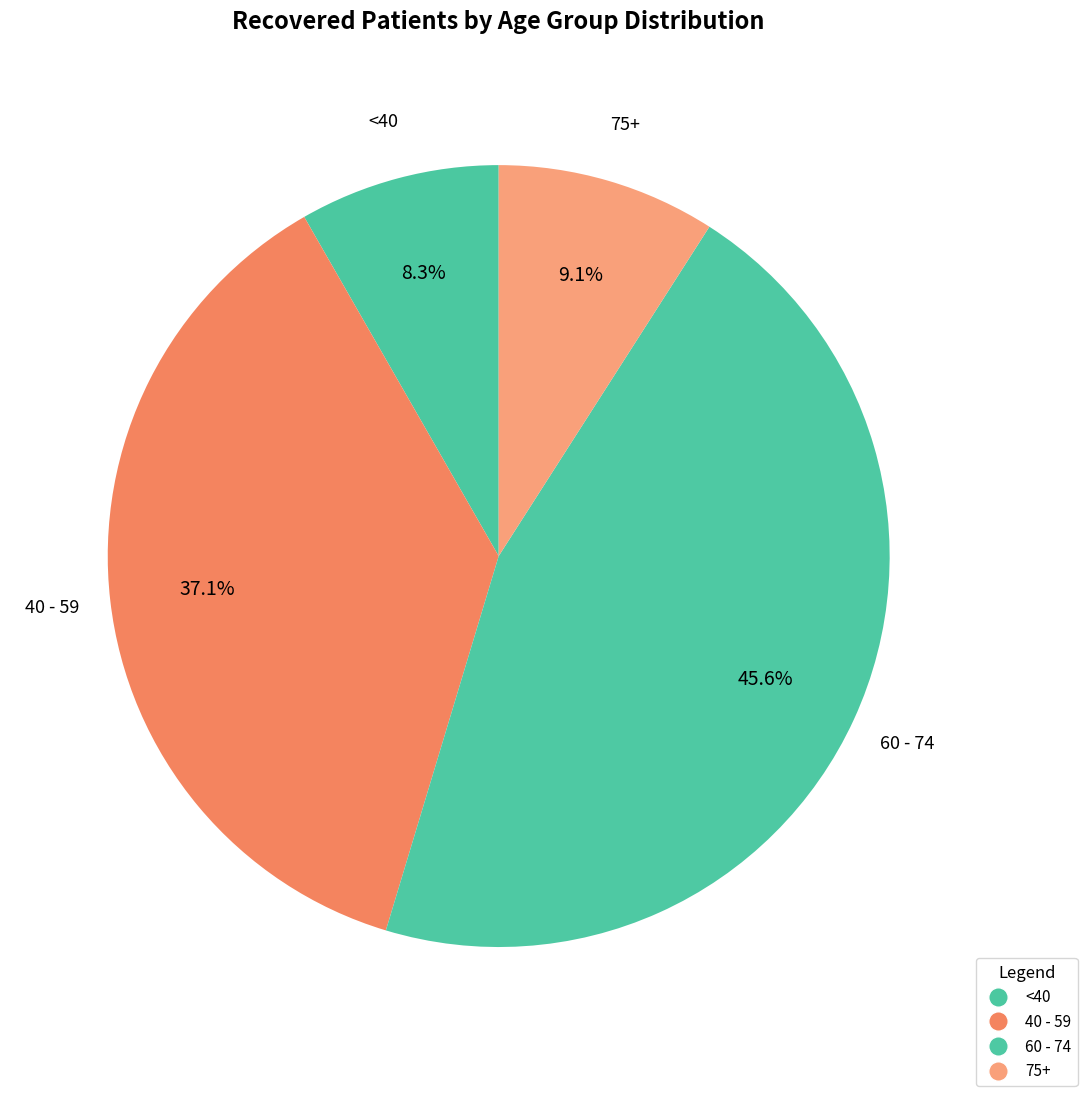

How many slices are in this pie chart?

4